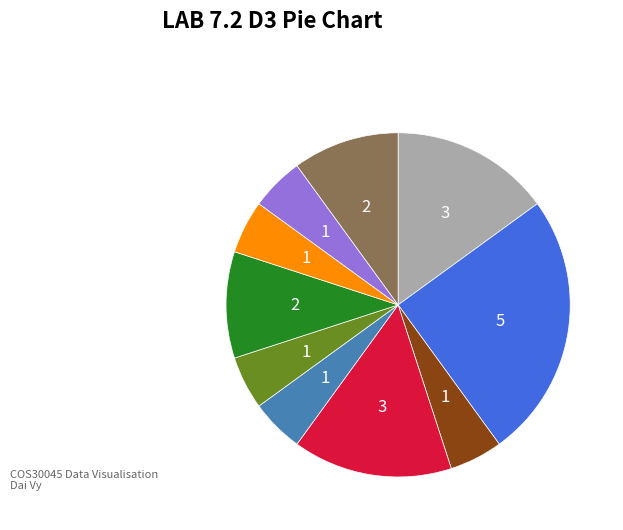

Is there any slice that represents more than half of the pie?

No